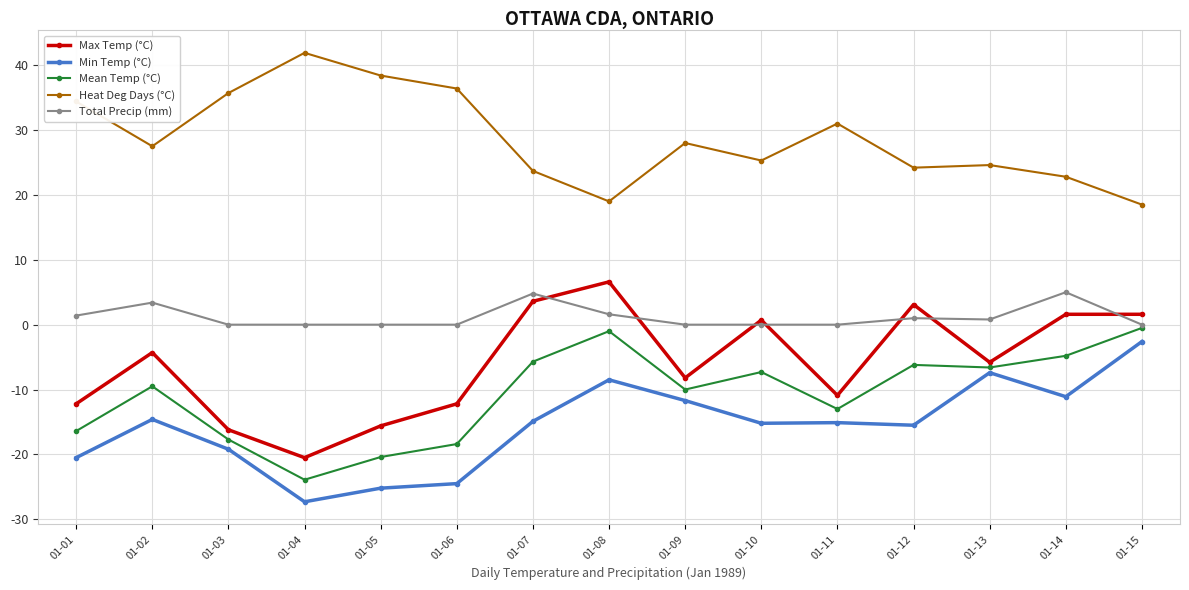

What is the maximum value shown in the chart?

41.9